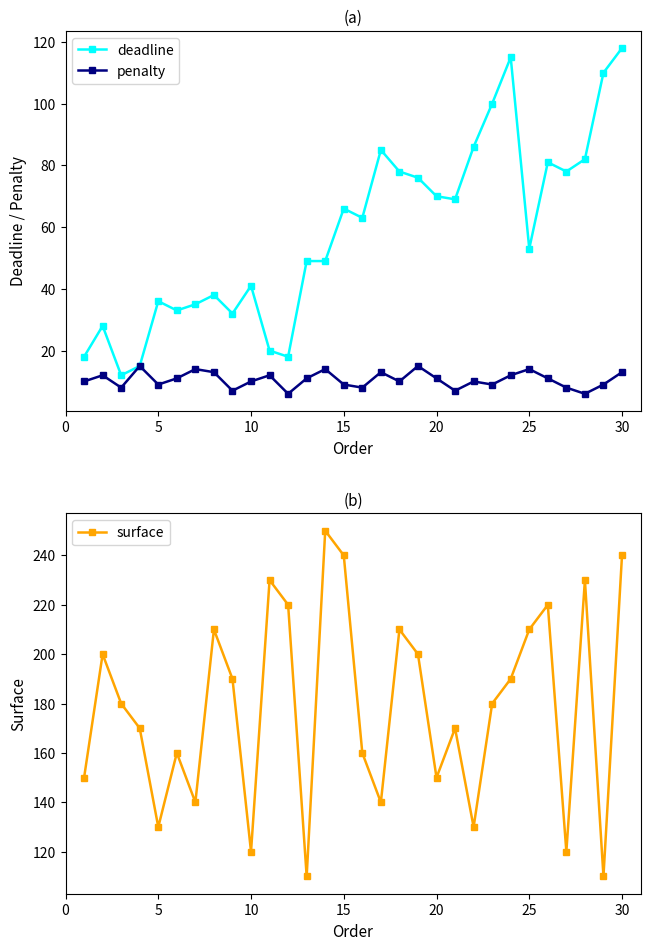

What is the difference between the second highest and second lowest values in the surface series?

130